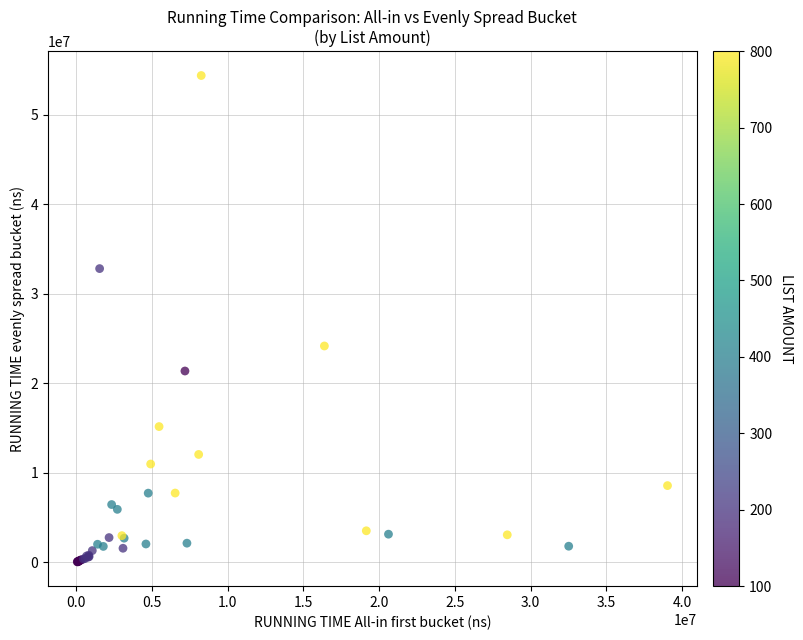

What Y value in the scatter plot is closest to 27233837?

24182131